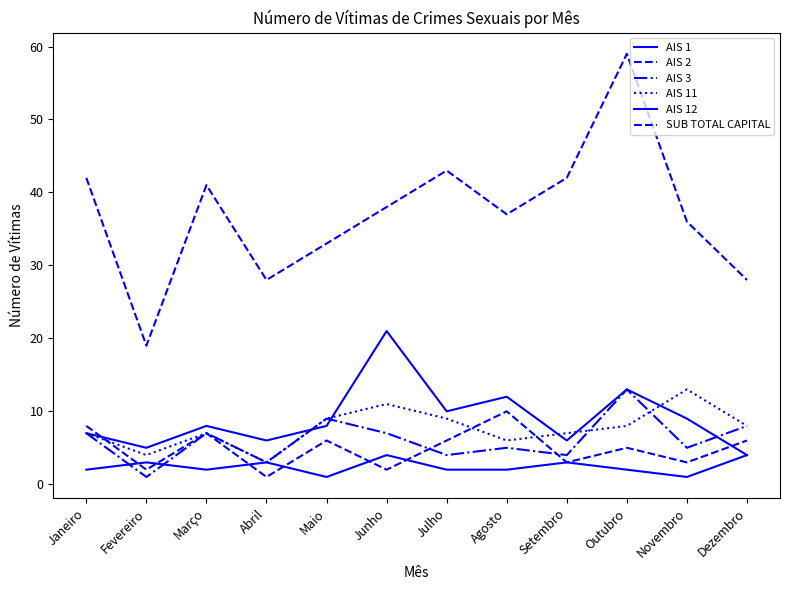

Is this an area chart (filled region under the line)?

No